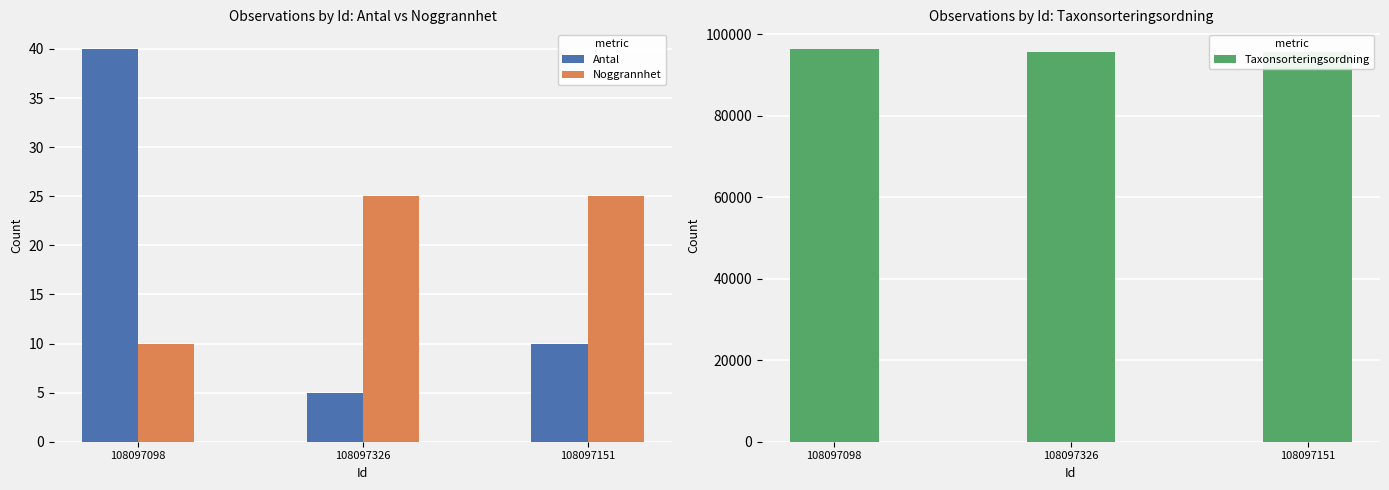

What is the lowest value of the Taxonsorteringsordning series?

95519